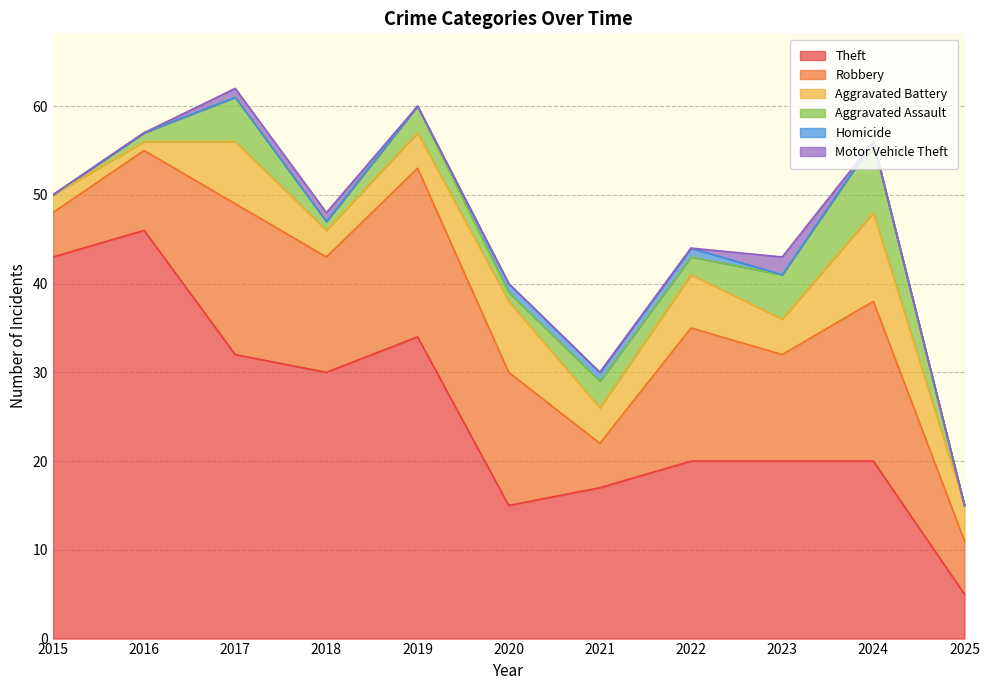

Rank the series by their maximum value, from highest to lowest.

Theft, Robbery, Aggravated Battery, Aggravated Assault, Motor Vehicle Theft, Homicide